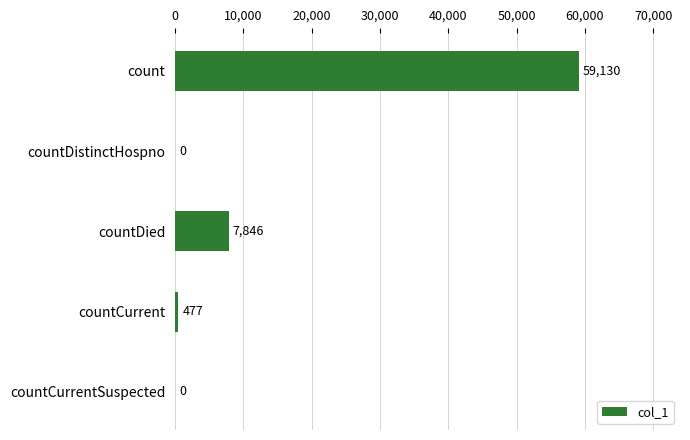

What is the sum of all values?

67453